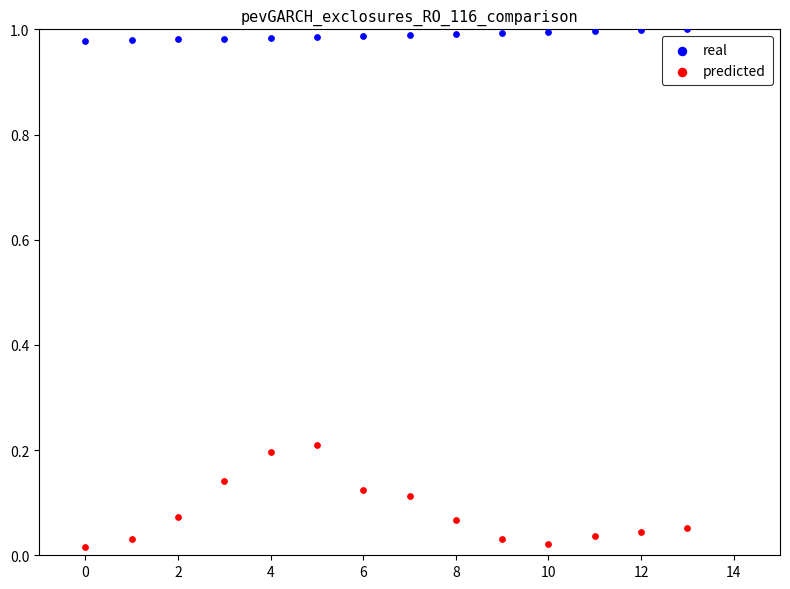

Which series reaches the minimum Y coordinate?

predicted